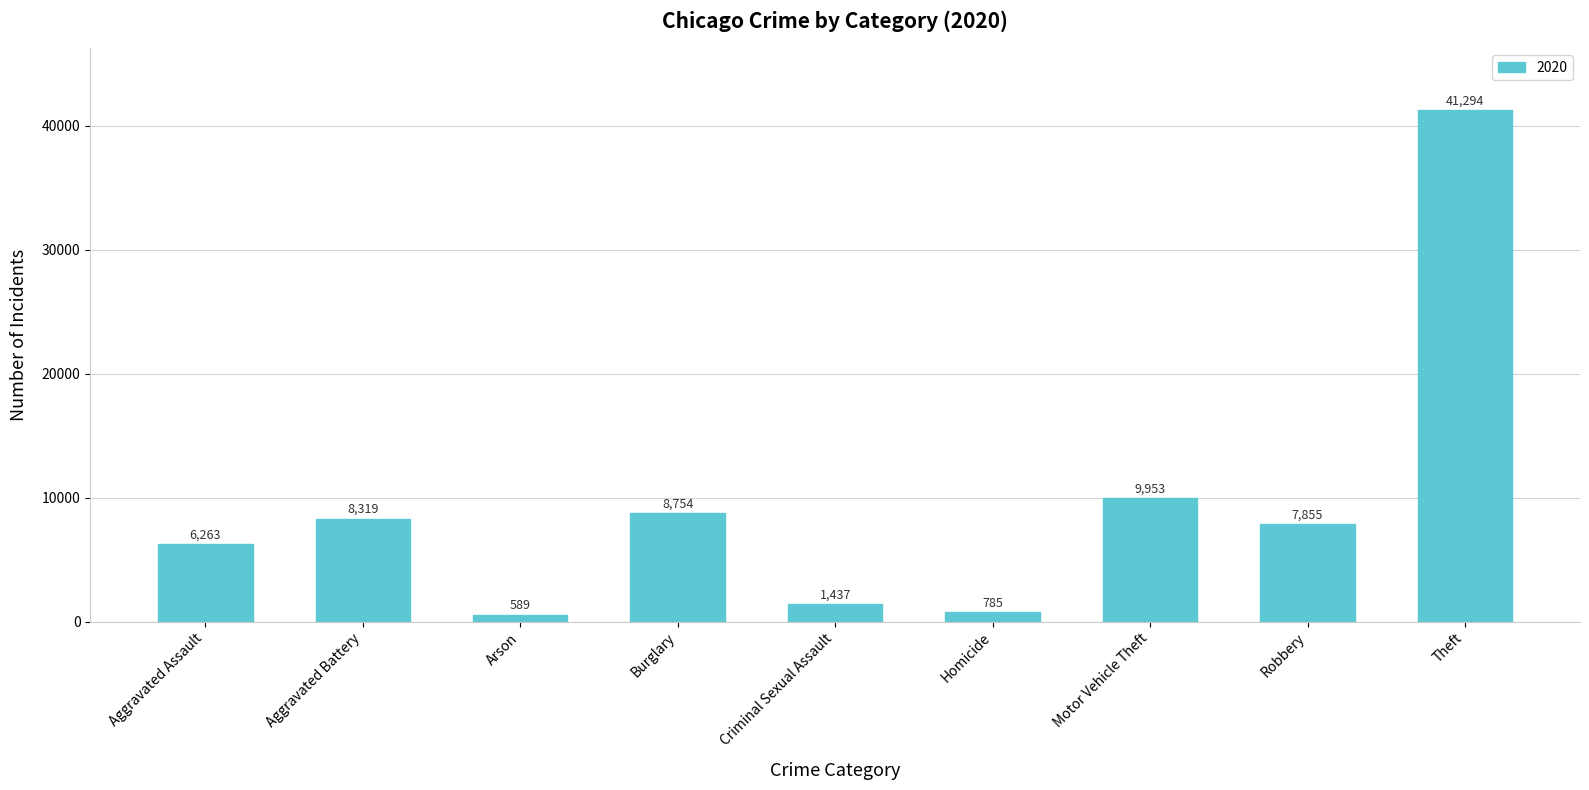

List the labels in order of value, smallest first.

Arson, Homicide, Criminal Sexual Assault, Aggravated Assault, Robbery, Aggravated Battery, Burglary, Motor Vehicle Theft, Theft